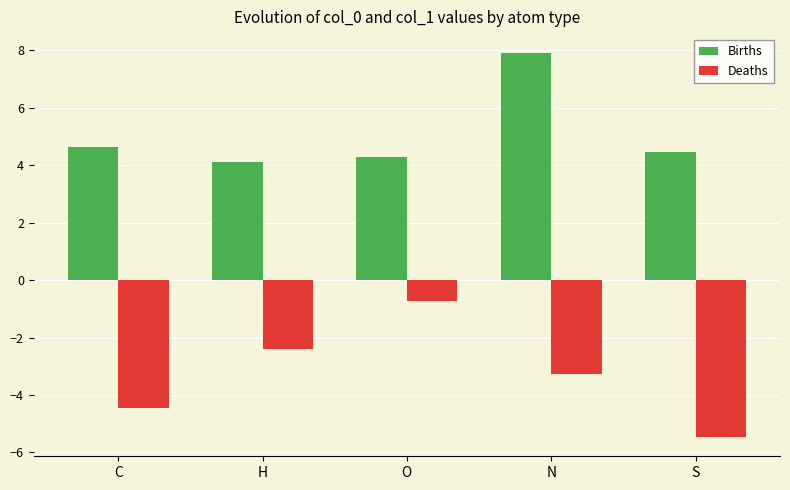

List the series in order of their overall mean, lowest first.

Deaths, Births